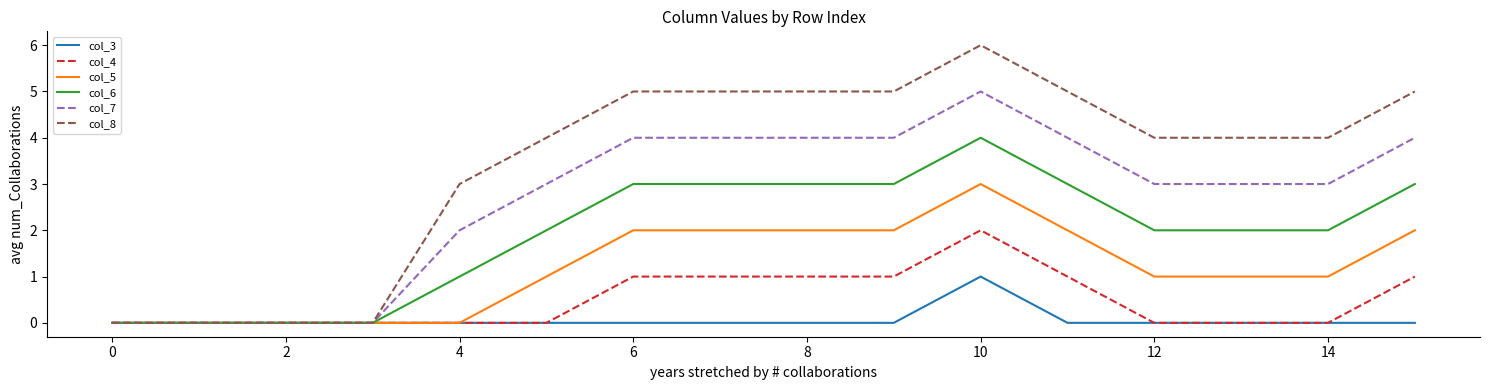

What is the average value of the col_5 series?

1